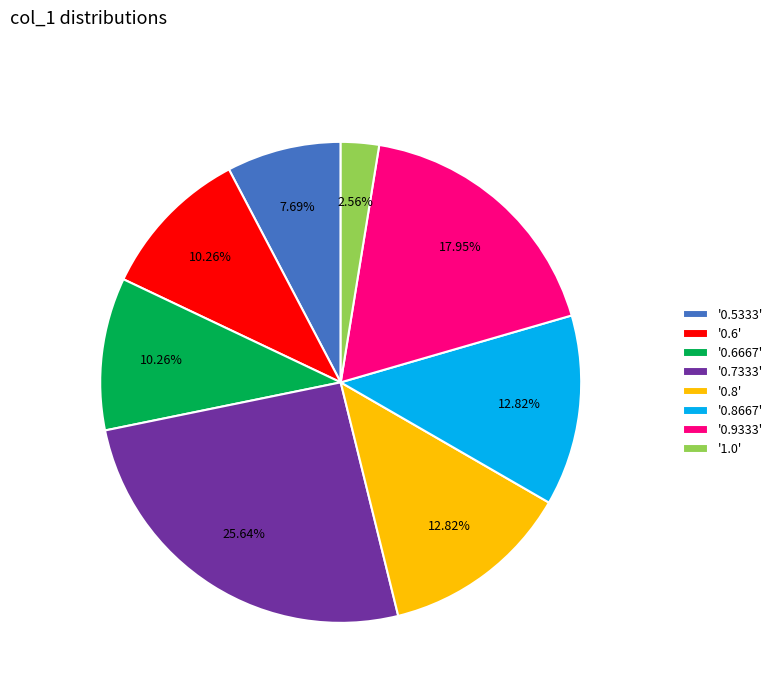

Combined, do '0.7333' and '0.6' account for over 50%?

No